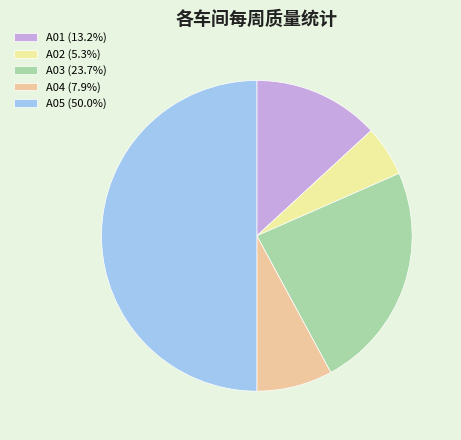

What is the largest slice in the pie chart?

A05